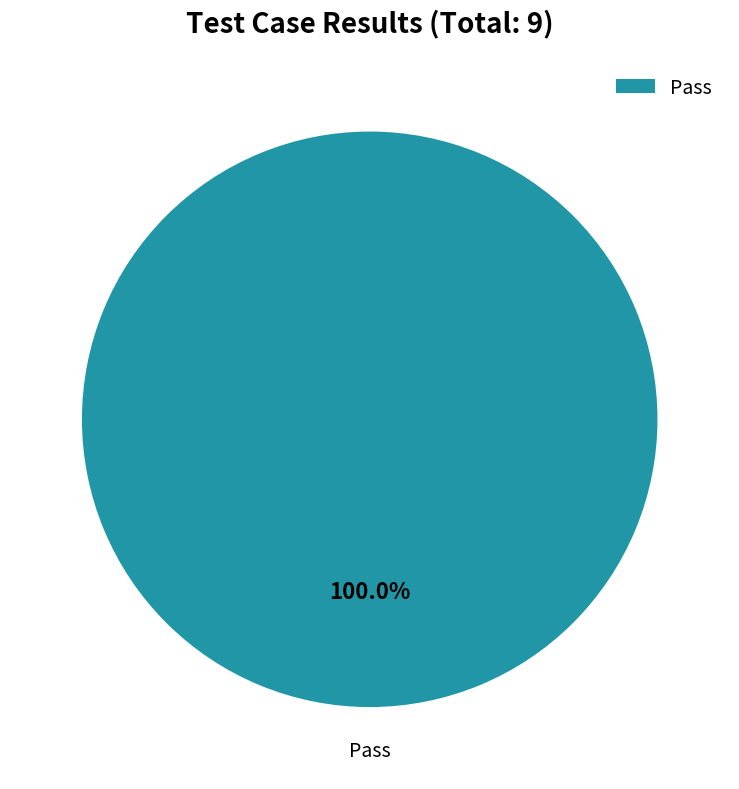

Rank the categories by value from highest to lowest.

Pass